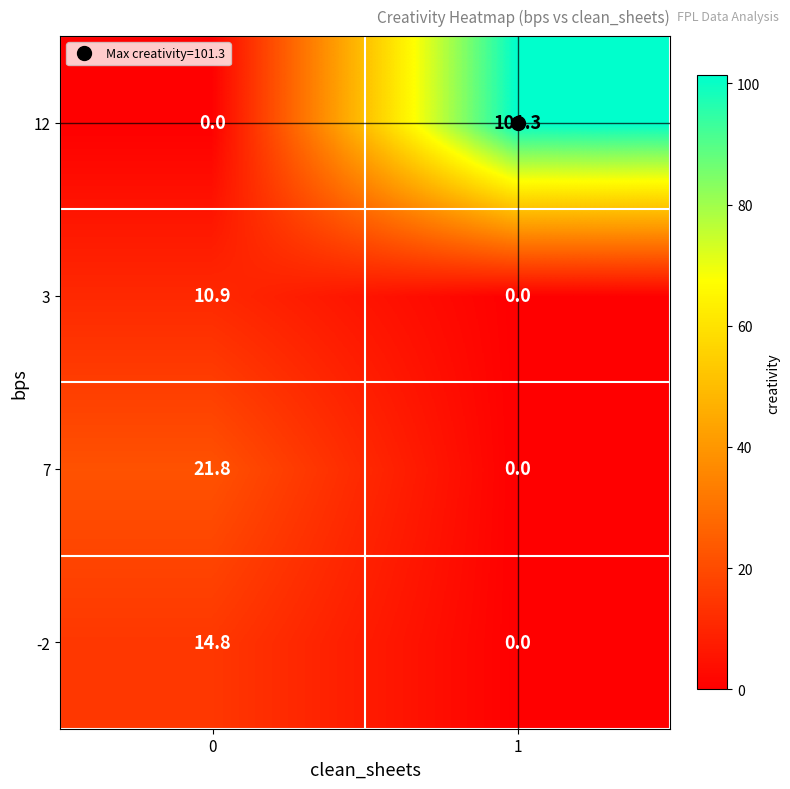

What is the average value of the 7 series?

10.9